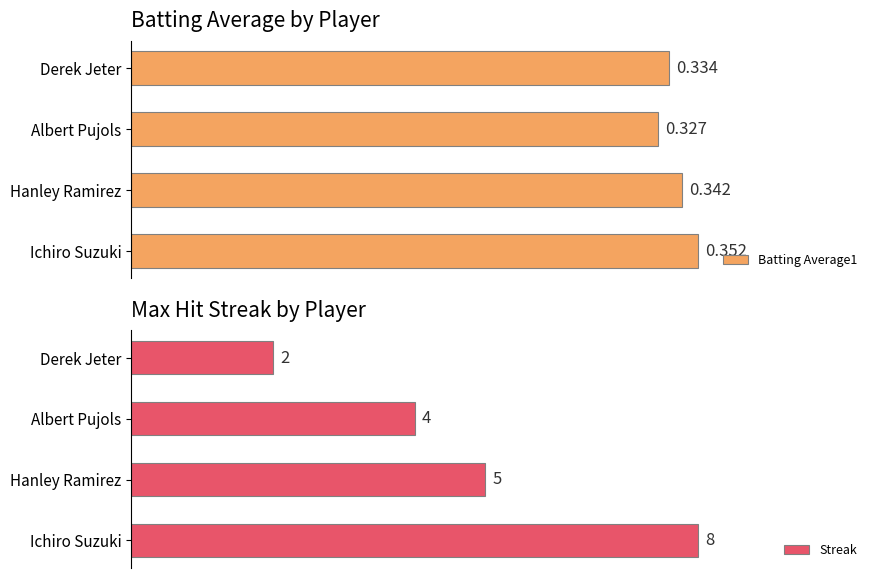

Which category has the highest value in the Batting Average1 series?

Ichiro Suzuki